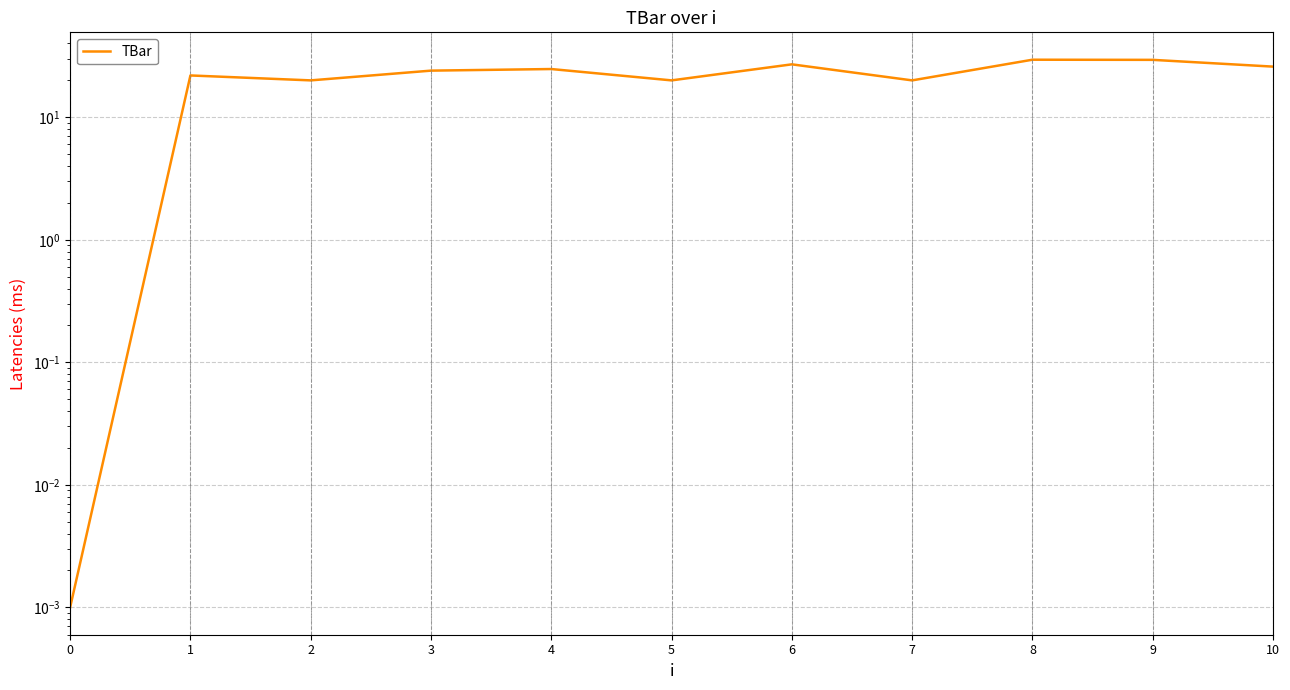

At which category does the chart reach its peak across all series?

8